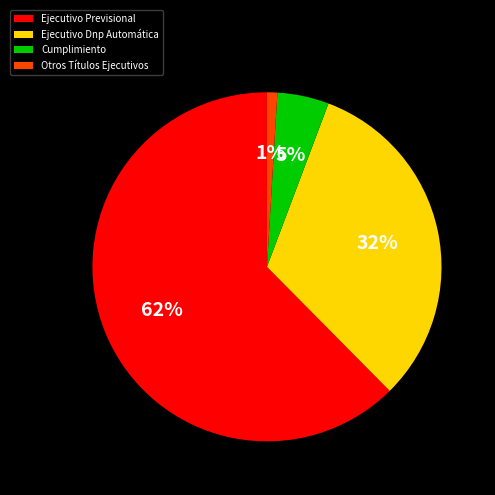

To the nearest percent, what is the difference between the Otros Títulos Ejecutivos and Ejecutivo Dnp Automática slice percentages?

31%